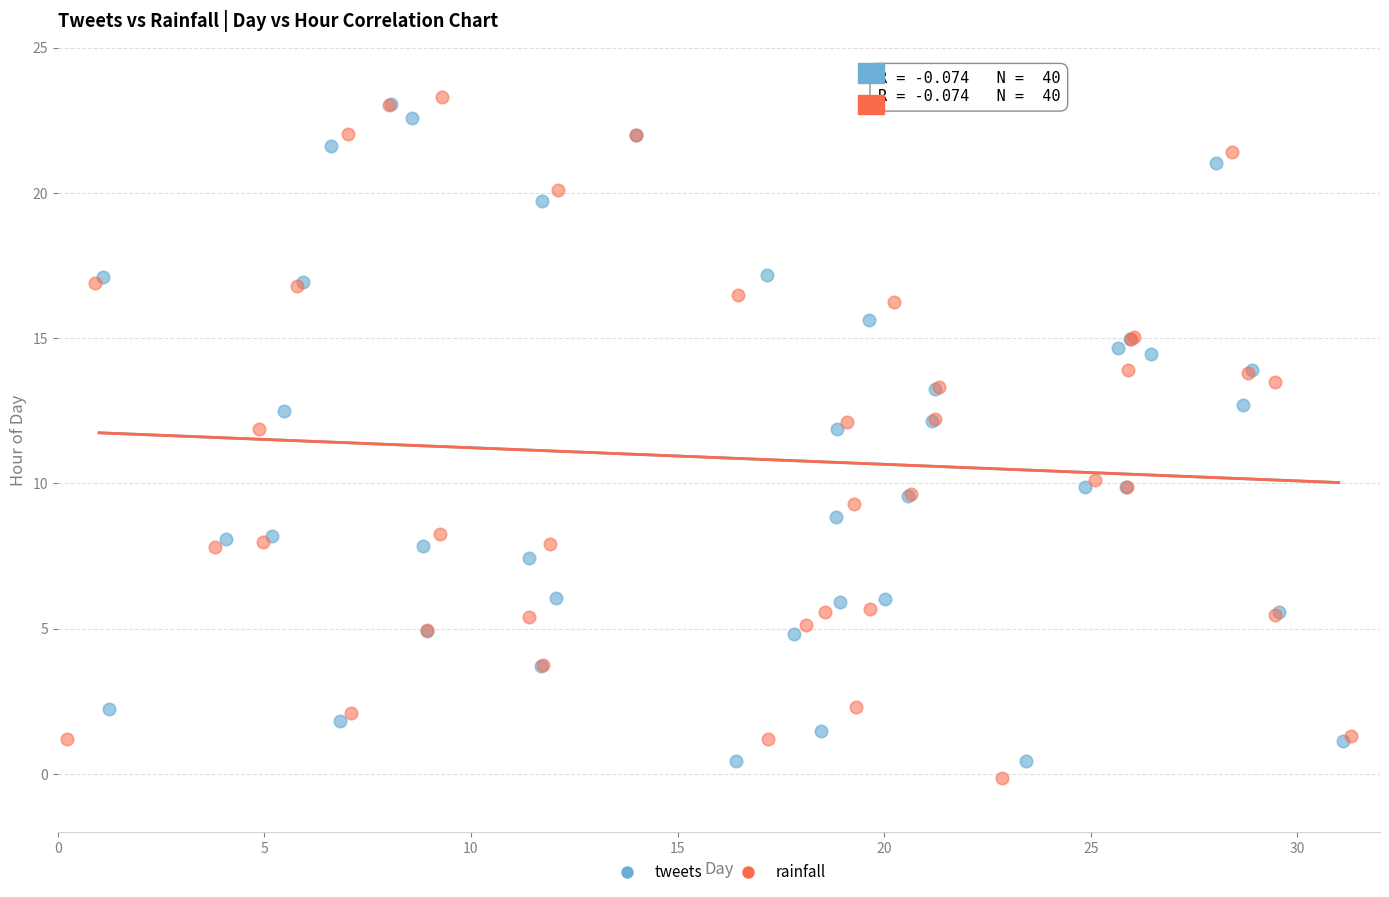

What are all the series names shown in the legend?

tweets, rainfall